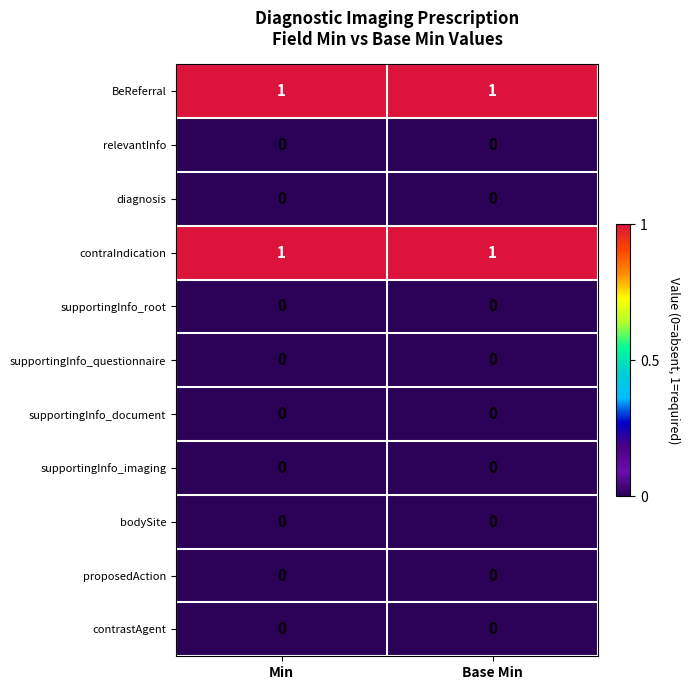

Reading left to right, what are all the values shown in this chart?

BeReferral: Min=1	Base Min=1
relevantInfo: Min=0	Base Min=0
diagnosis: Min=0	Base Min=0
contraIndication: Min=1	Base Min=1
supportingInfo_root: Min=0	Base Min=0
supportingInfo_questionnaire: Min=0	Base Min=0
supportingInfo_document: Min=0	Base Min=0
supportingInfo_imaging: Min=0	Base Min=0
bodySite: Min=0	Base Min=0
proposedAction: Min=0	Base Min=0
contrastAgent: Min=0	Base Min=0